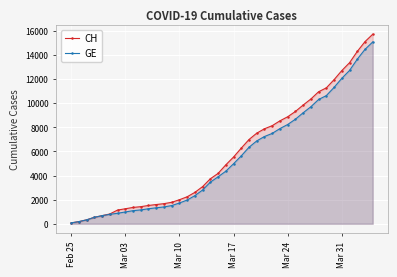

The value of CH at Mar 03 is 1244. True or false?

True